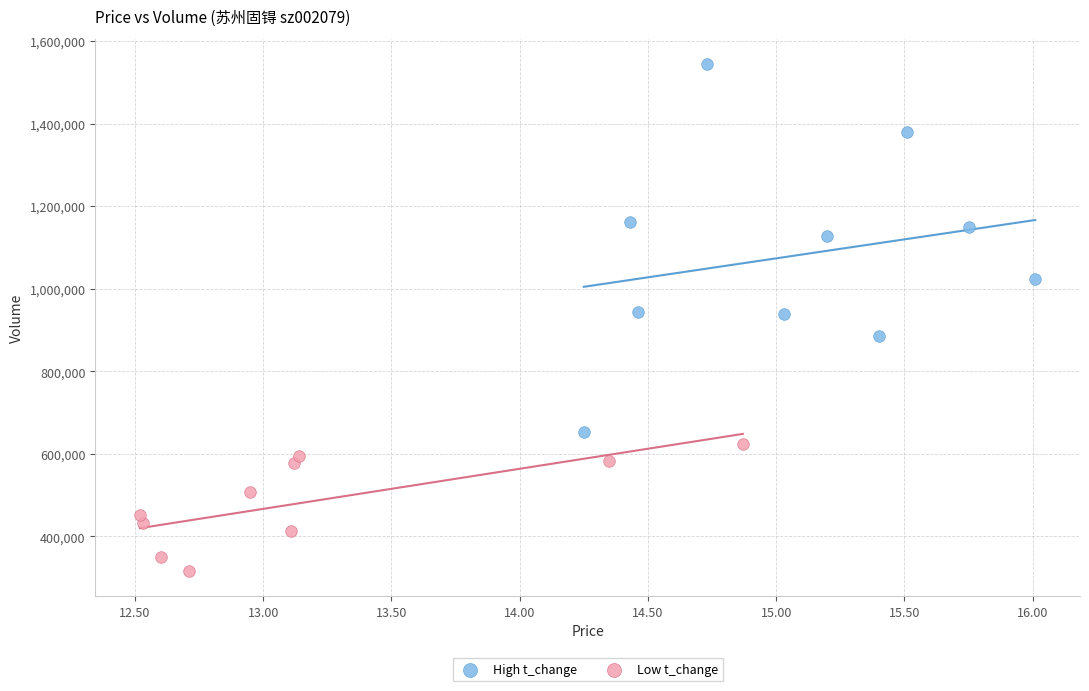

Which series reaches the minimum Y coordinate?

Low t_change